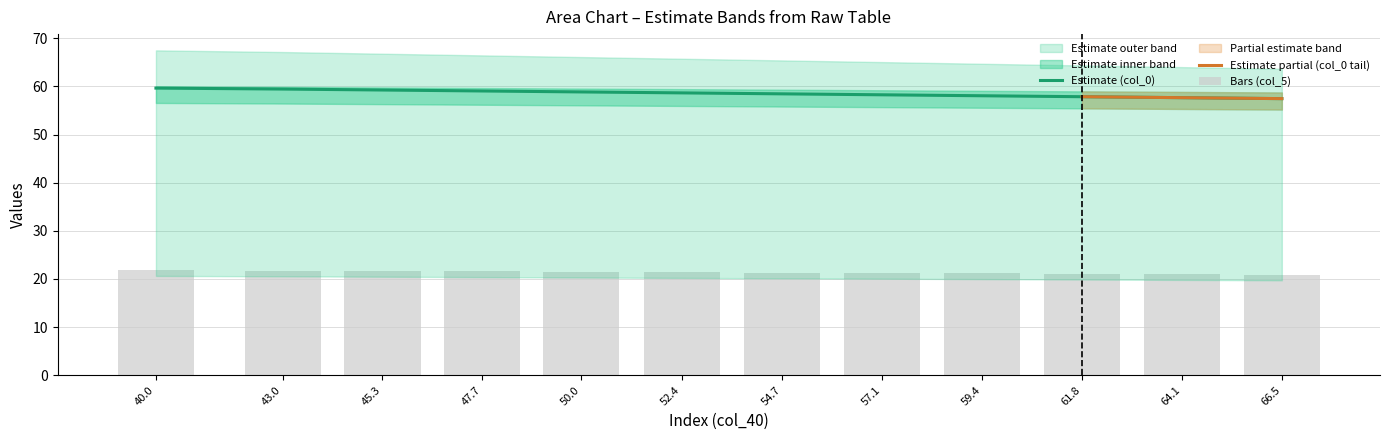

The value of Estimate (col_0) at 50.0 is 58.9. True or false?

True